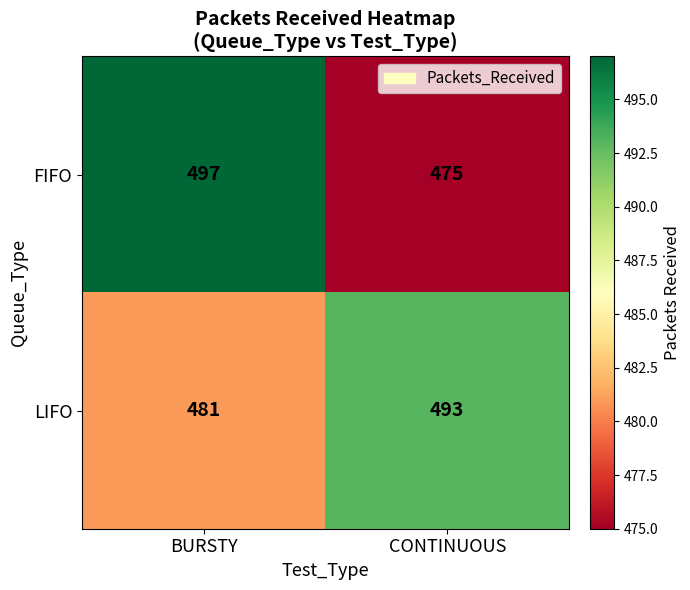

Reading left to right, extract all data points from this chart.

FIFO: 497	475
LIFO: 481	493